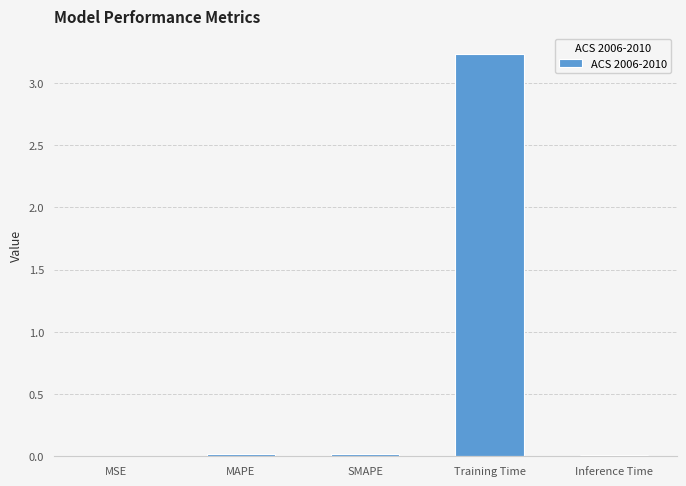

True or false: the data shows 5.3 at Training Time.

False